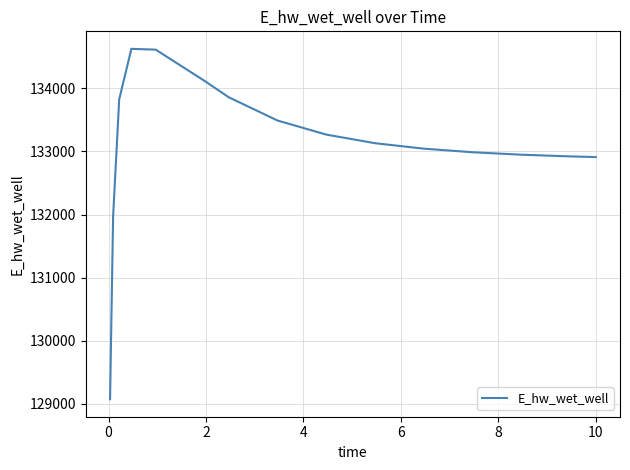

What is the greatest value displayed?

134627.8